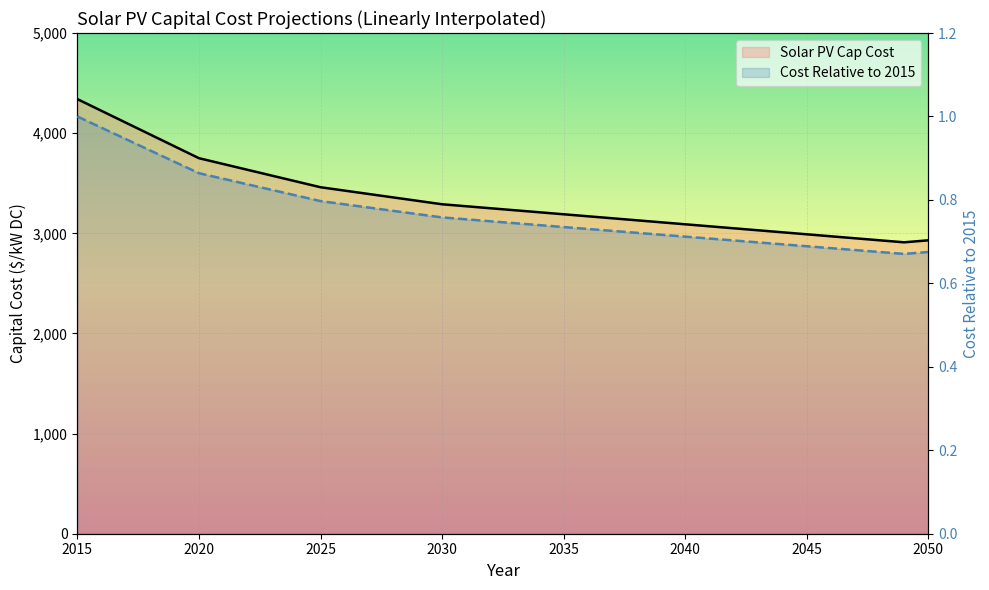

Reading left to right, transcribe all the data shown in this chart.

Solar PV Cap Cost: 4340.0	4222.0	4104.0	3986.0	3868.0	3750.0	3692.0	3634.0	3576.0	3518.0	3460.0	3426.0	3392.0	3358.0	3324.0	3290.0	3270.0	3250.0	3230.0	3210.0	3190.0	3170.0	3150.0	3130.0	3110.0	3090.0	3070.0	3050.0	3030.0	3010.0	2990.0	2970.0	2950.0	2930.0	2910.0	2930.0
Cost Relative to 2015: 1.0	1.0	0.9	0.9	0.9	0.9	0.9	0.8	0.8	0.8	0.8	0.8	0.8	0.8	0.8	0.8	0.8	0.7	0.7	0.7	0.7	0.7	0.7	0.7	0.7	0.7	0.7	0.7	0.7	0.7	0.7	0.7	0.7	0.7	0.7	0.7